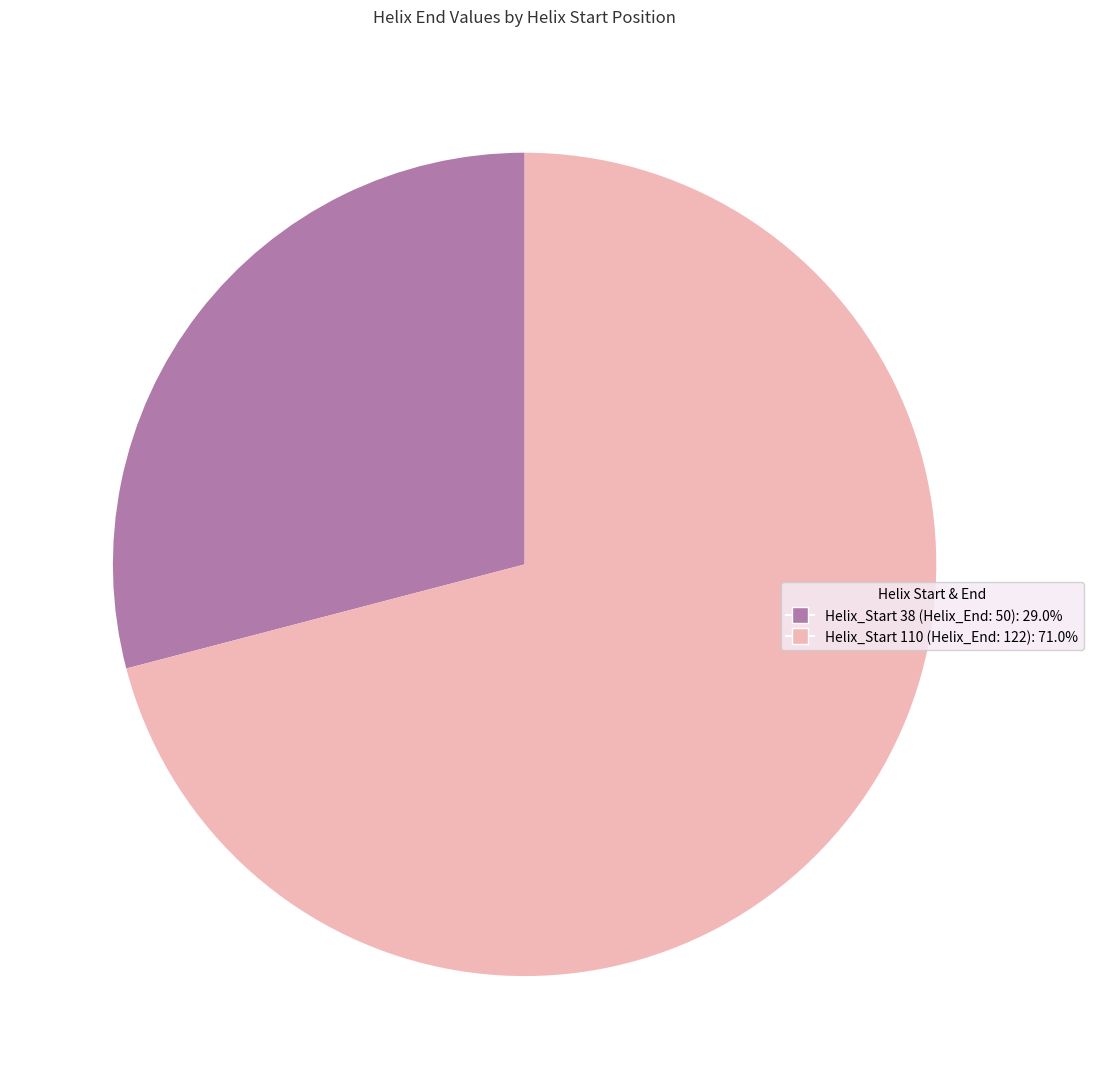

Does any single category account for the majority?

Yes